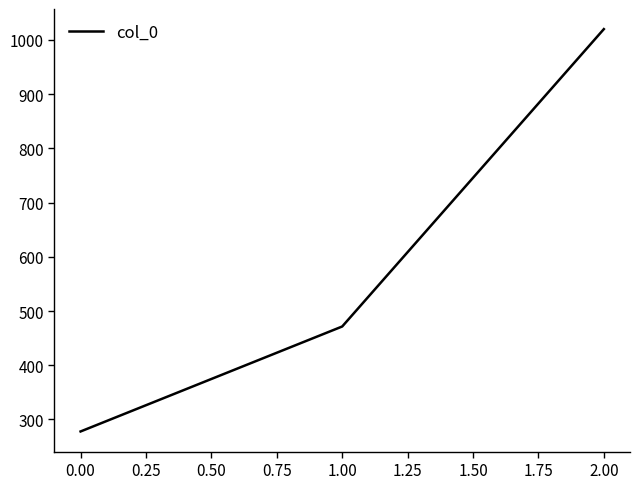

Which category has the highest value across all series?

2.00